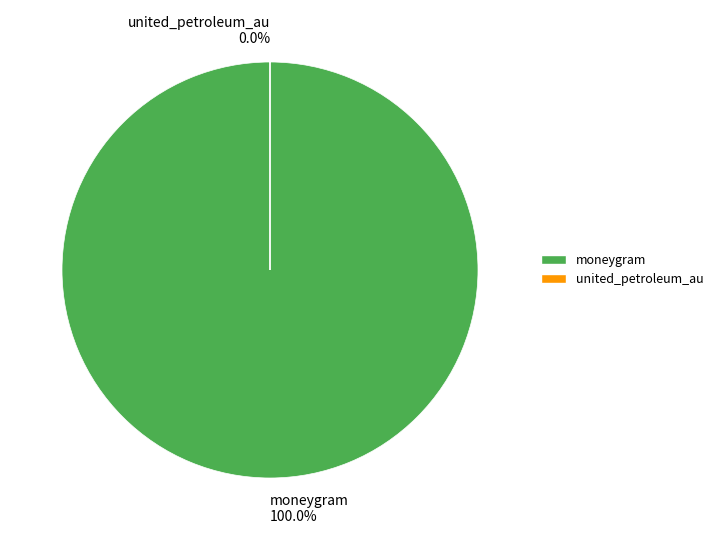

Rank the categories by value from highest to lowest.

moneygram, united_petroleum_au